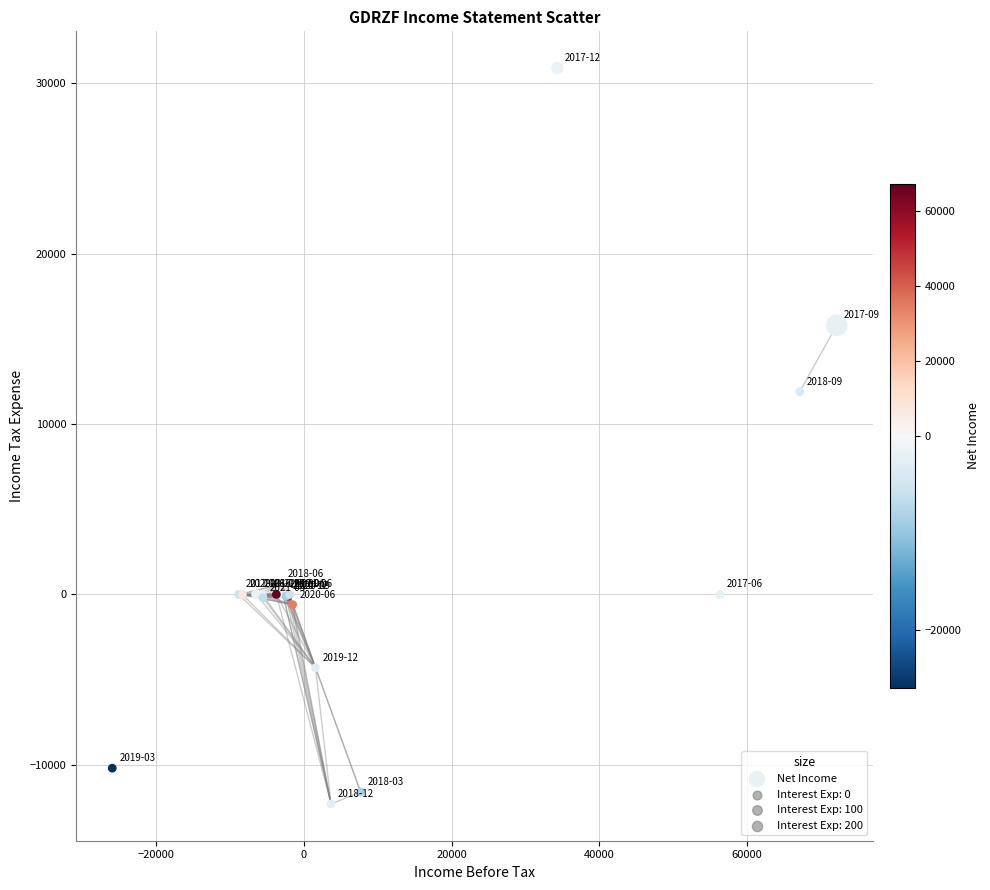

What Y value in the scatter plot is closest to 9300?

11900